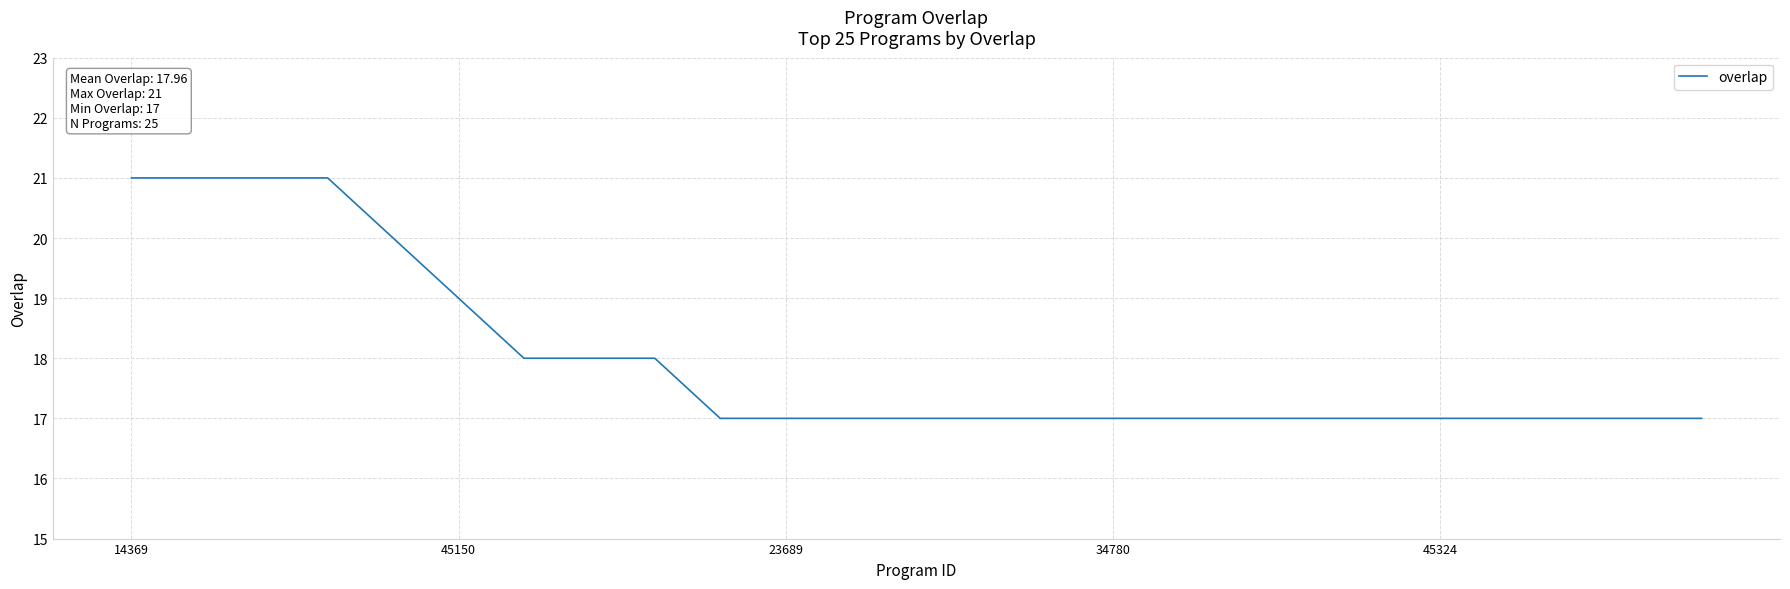

What is the difference between the maximum and minimum values?

4